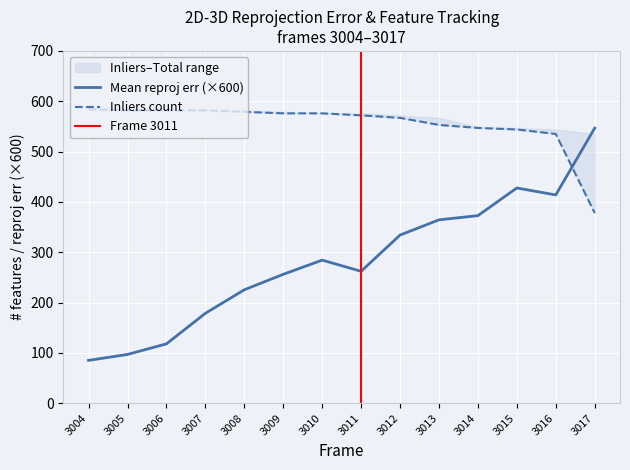

The value of Inliers count at 3016 is 704.1. True or false?

False